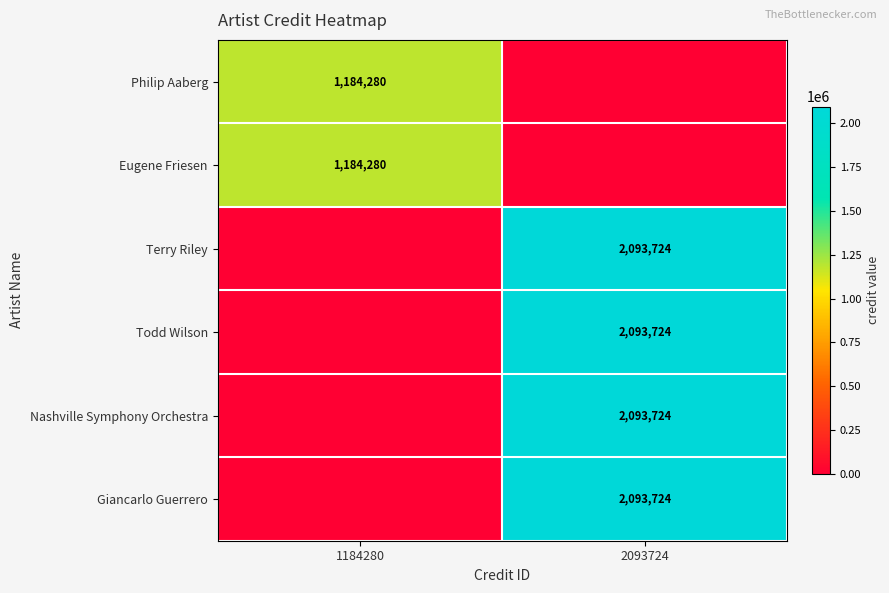

Is it true that Terry Riley equals 2093724 at 2093724?

True